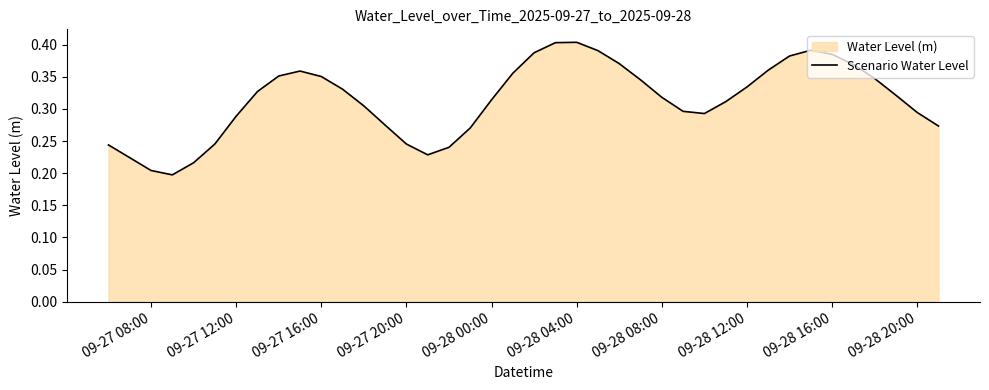

Between 09-28 12:00 and 09-28 04:00, which is larger?

09-28 04:00